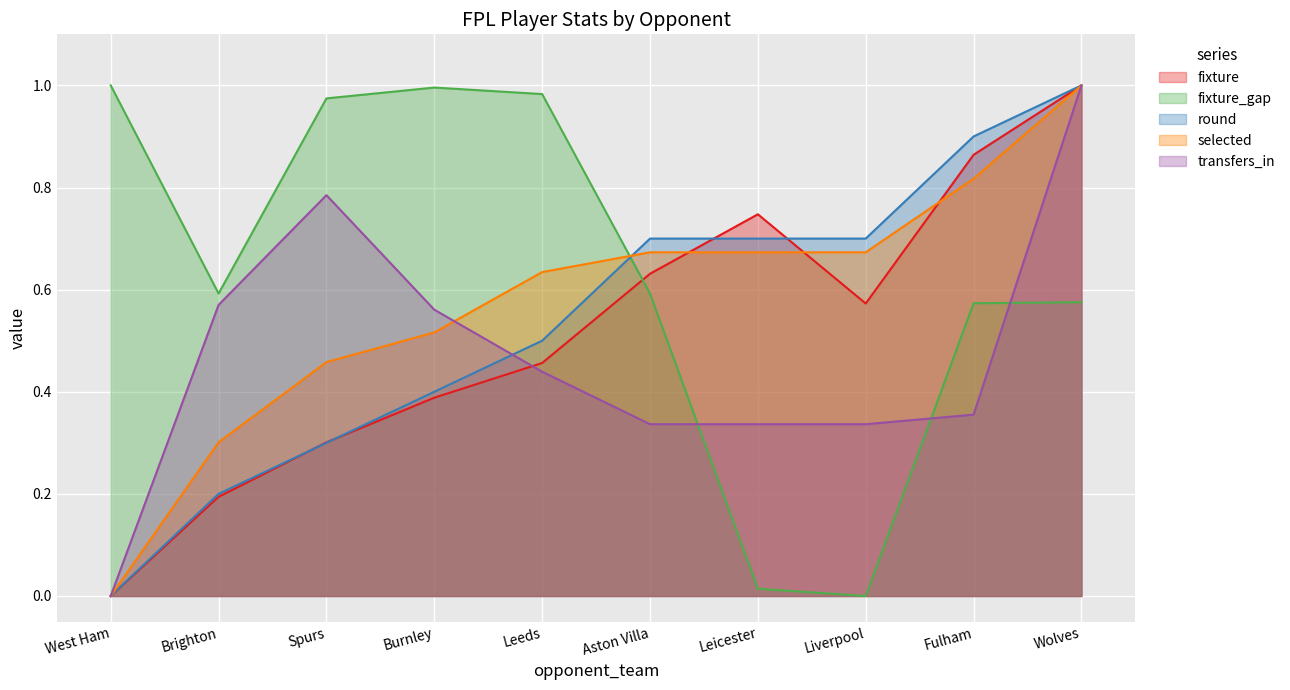

Reading left to right, transcribe all the data shown in this chart.

fixture: 0.0	0.2	0.3	0.4	0.5	0.6	0.7	0.6	0.9	1.0
fixture_gap: 1.0	0.6	1.0	1.0	1.0	0.6	0.0	0.0	0.6	0.6
round: 0.0	0.2	0.3	0.4	0.5	0.7	0.7	0.7	0.9	1.0
selected: 0.0	0.3	0.5	0.5	0.6	0.7	0.7	0.7	0.8	1.0
transfers_in: 0.0	0.6	0.8	0.6	0.4	0.3	0.3	0.3	0.4	1.0